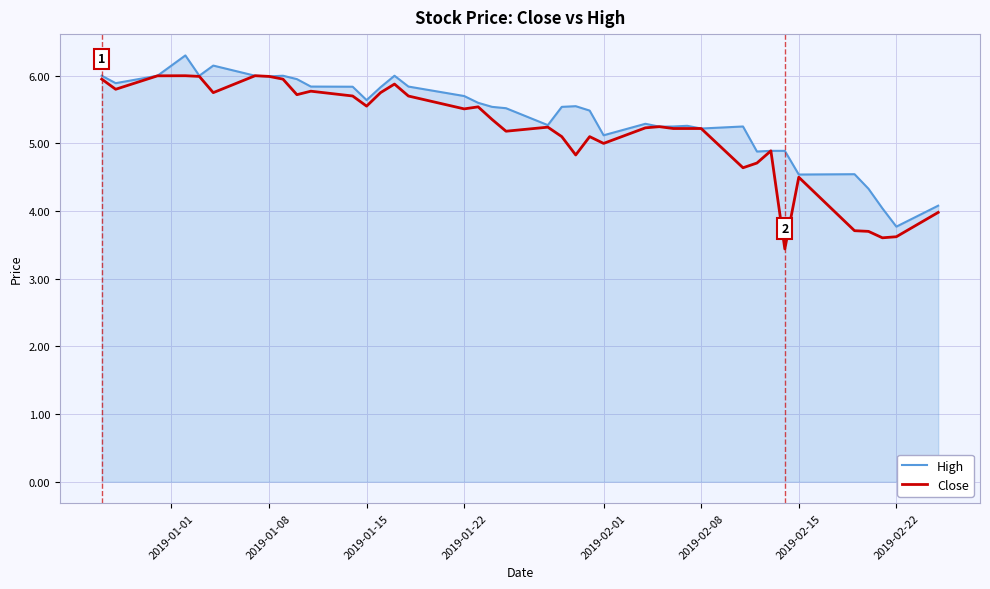

What is the average value of the High series?

5.4